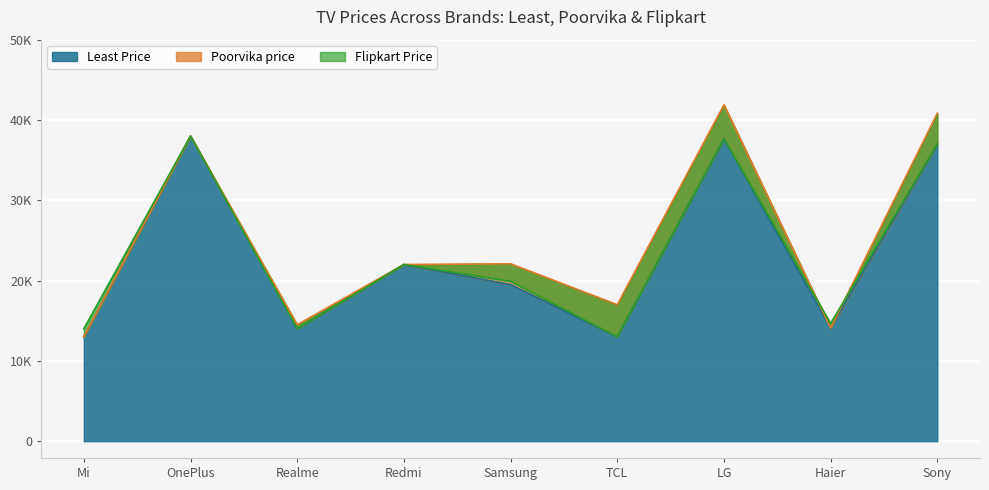

How many lines are shown in the chart?

3